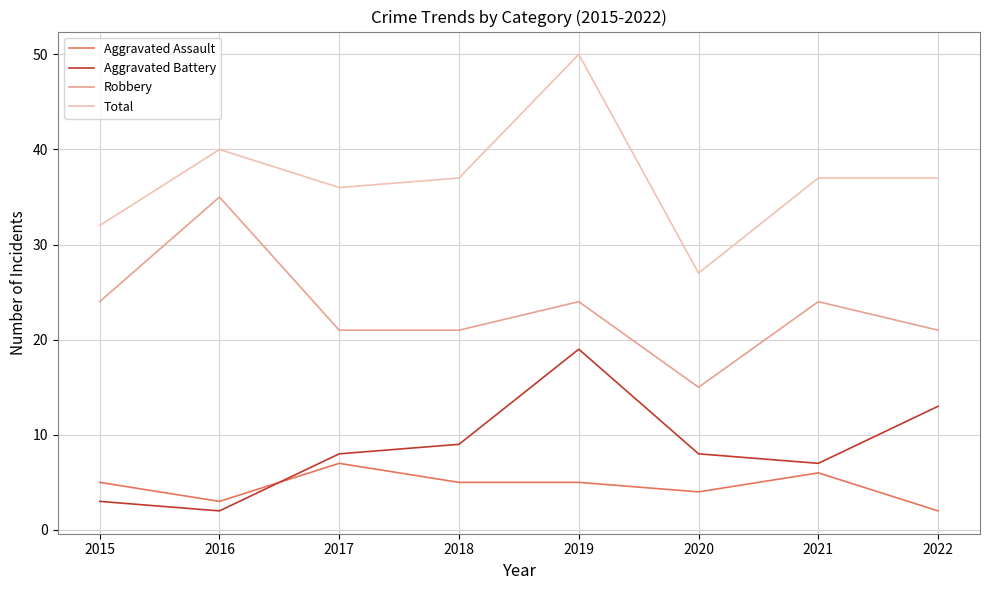

What are all the series names shown in the legend?

Aggravated Assault, Aggravated Battery, Robbery, Total